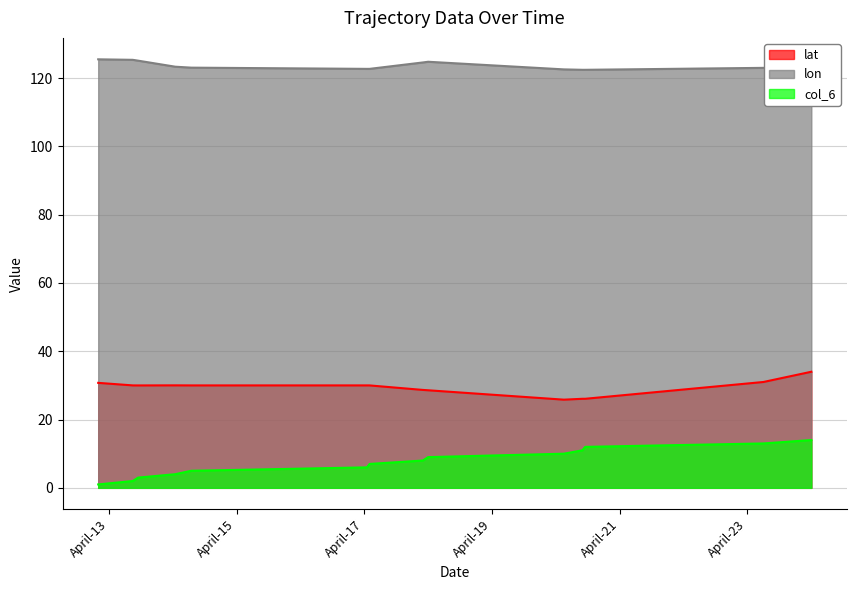

True or false: lat has more than 0 points higher than both neighbors.

True